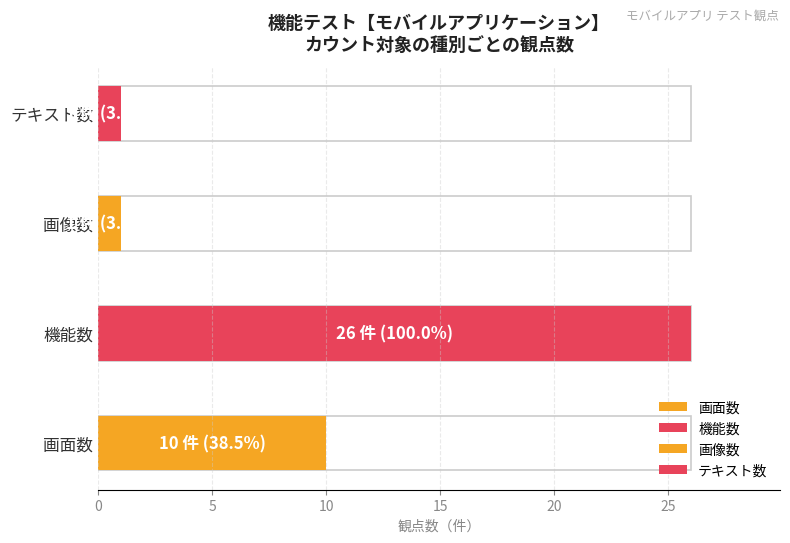

What is the difference between the second highest and minimum values?

9